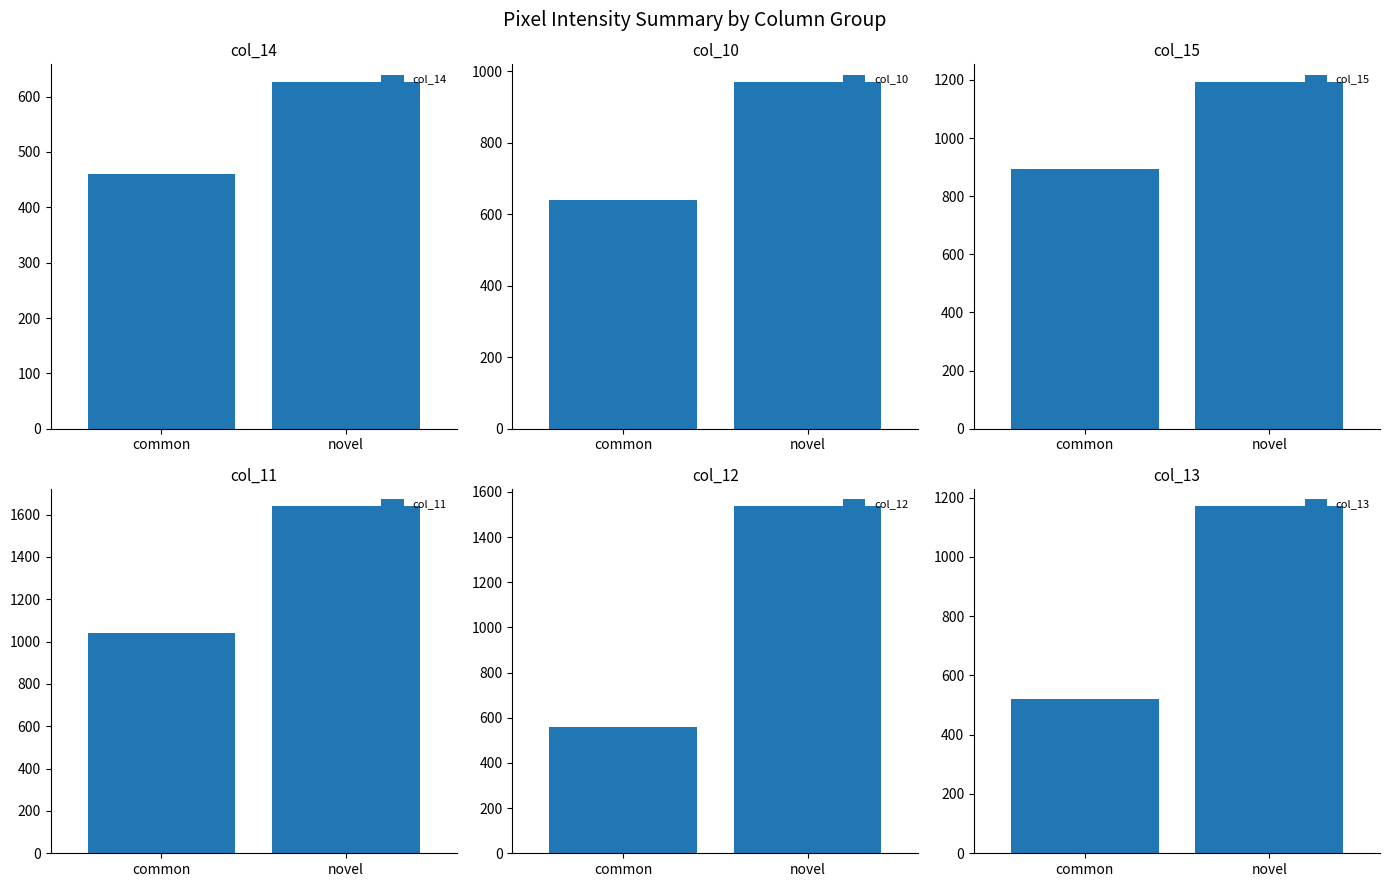

Is the value of col_15 at common greater than the value of col_14 at novel?

Yes